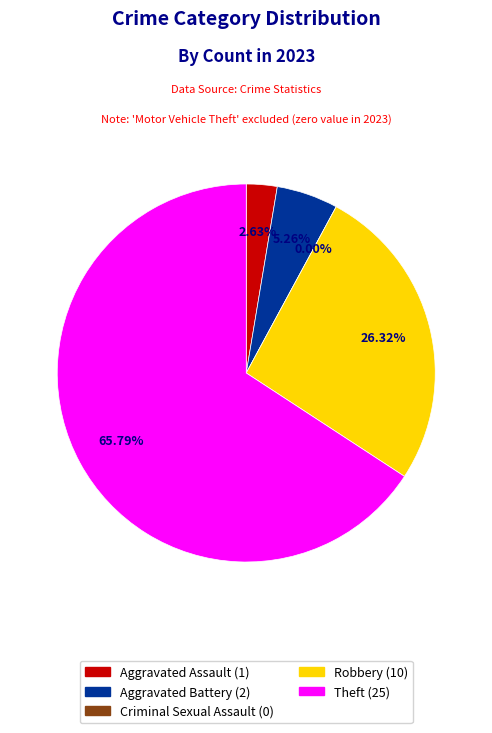

What is the largest slice in the pie chart?

Theft